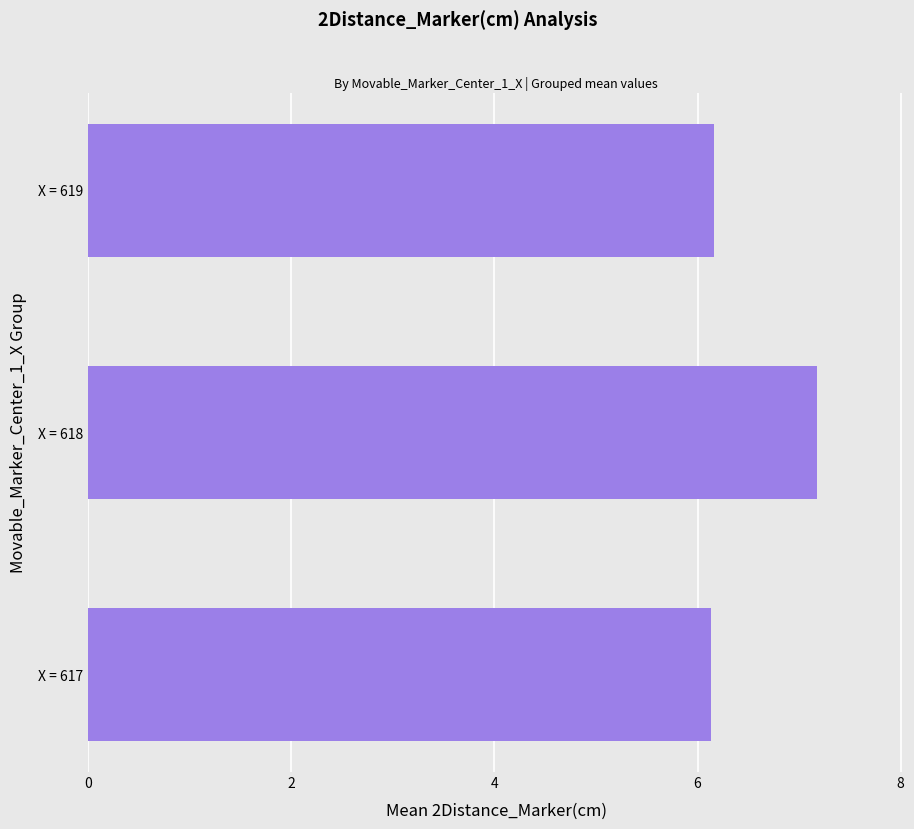

What is the maximum value shown in the chart?

7.2